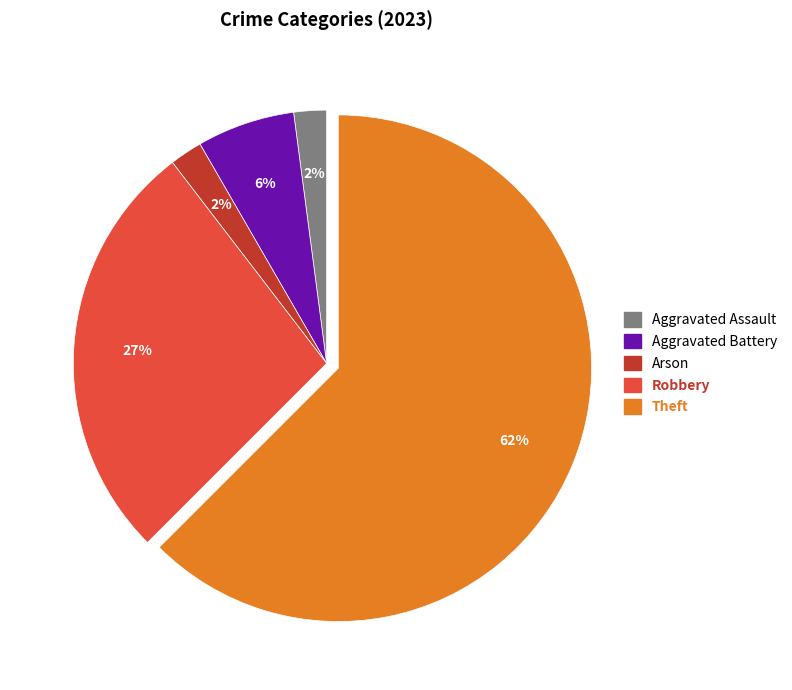

Does any single category account for the majority?

Yes